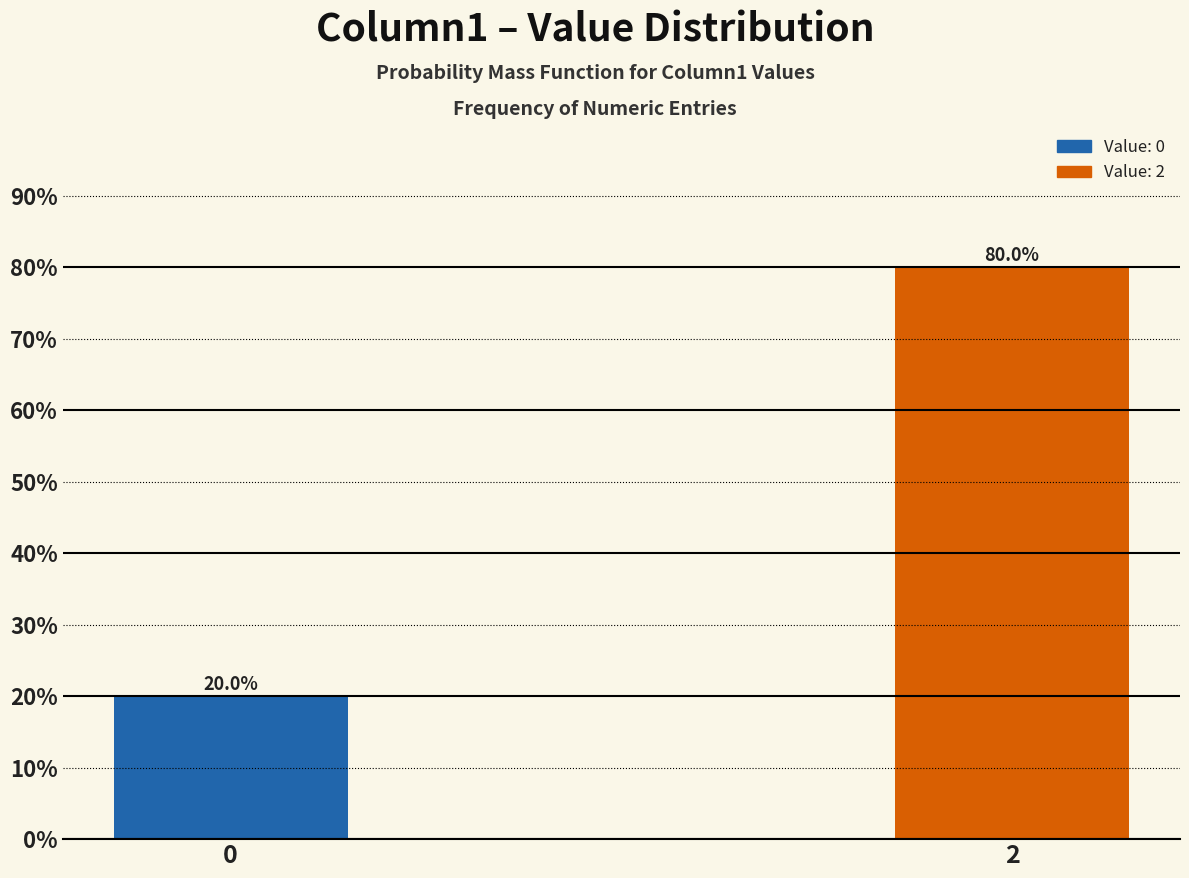

Reading right to left, what are all the values shown in this chart?

2=80	0=20